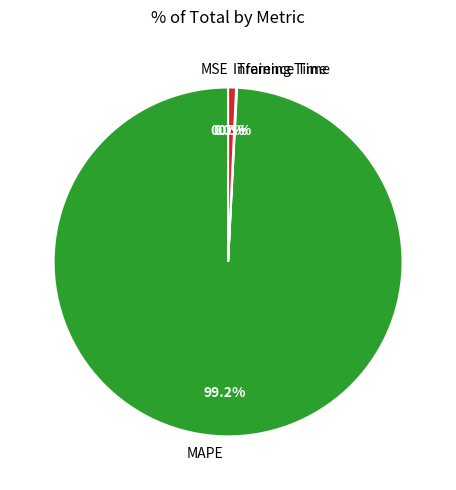

Which slice is the largest?

MAPE